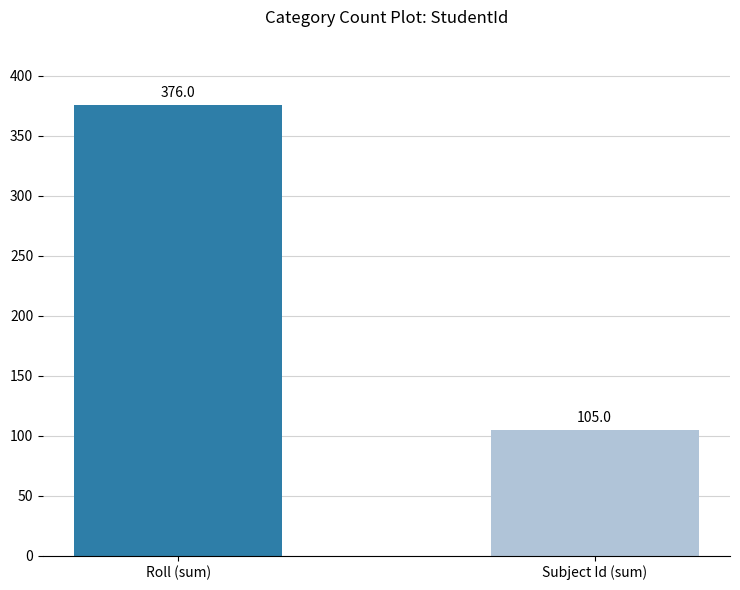

True or false: the data shows 376 at Roll (sum).

True